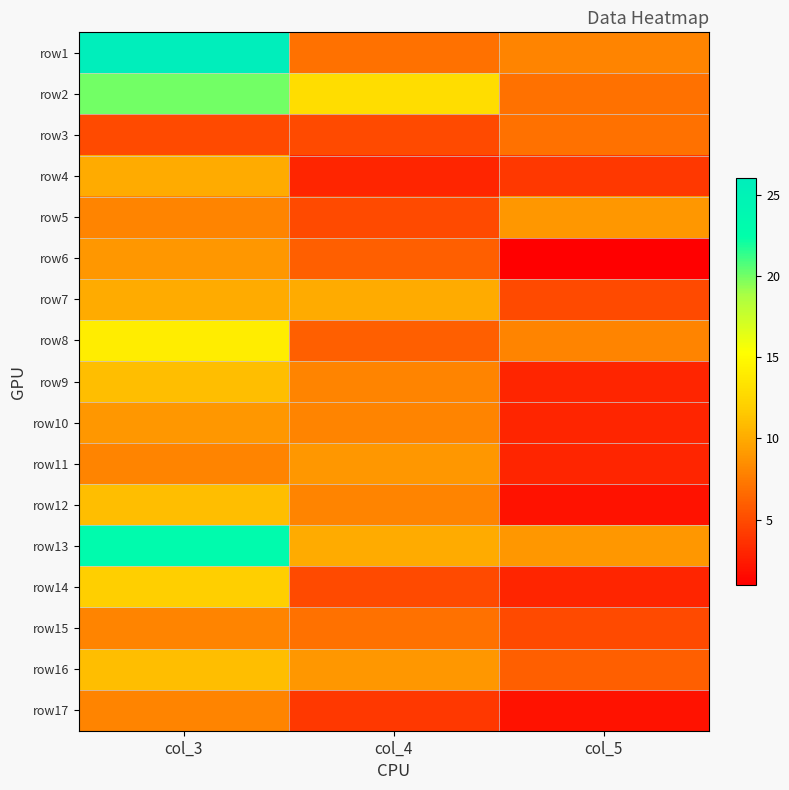

How many categories are shown in the chart?

3